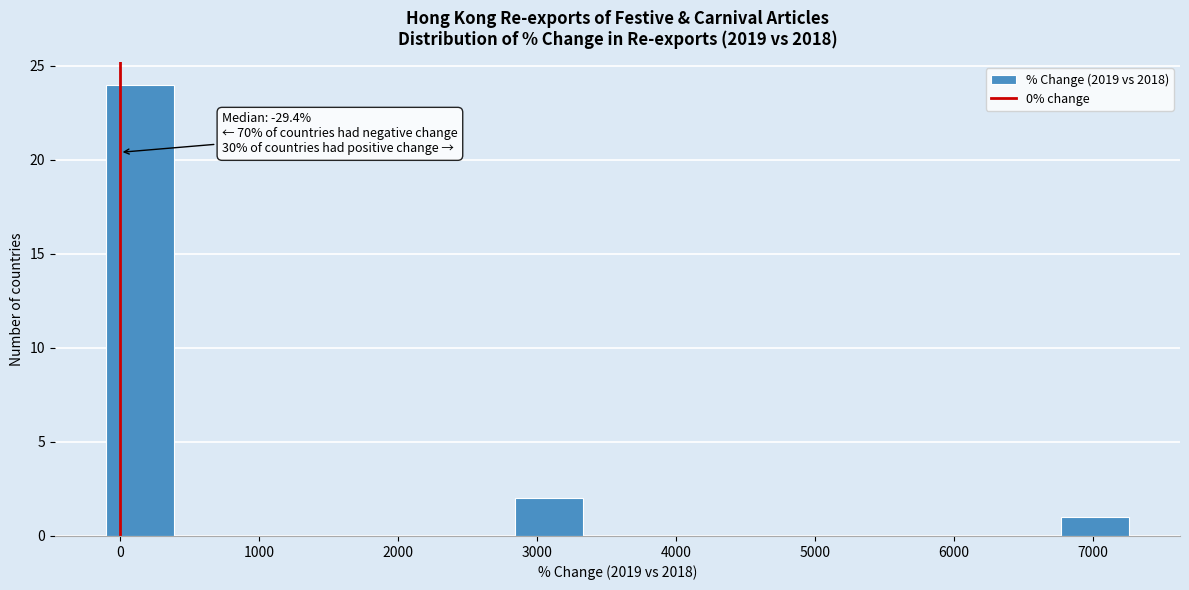

Over which range of the x-axis is the bar tallest?

-100 to 400